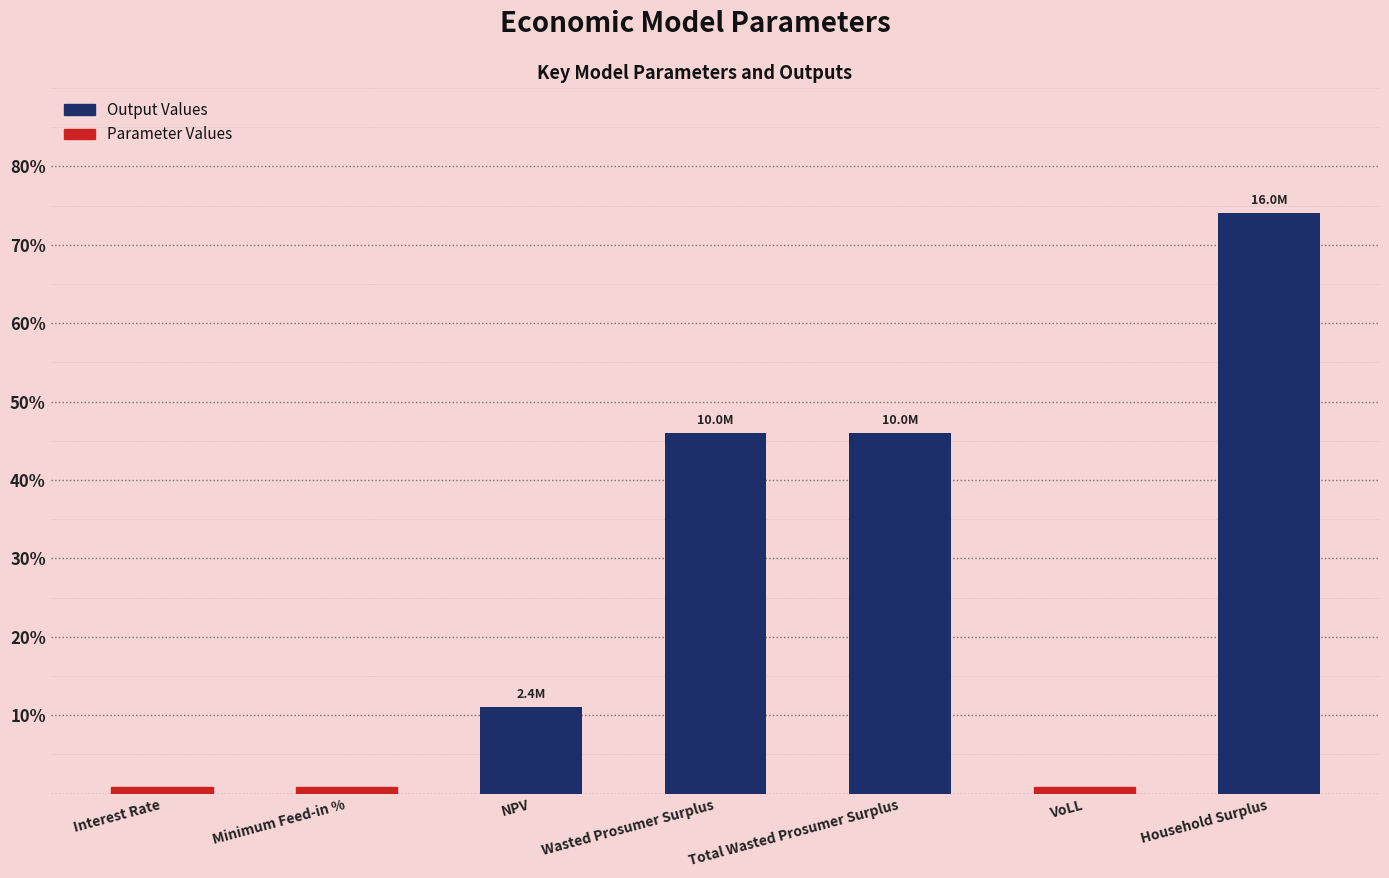

What is the label of the 4th bar from the right?

Wasted Prosumer Surplus